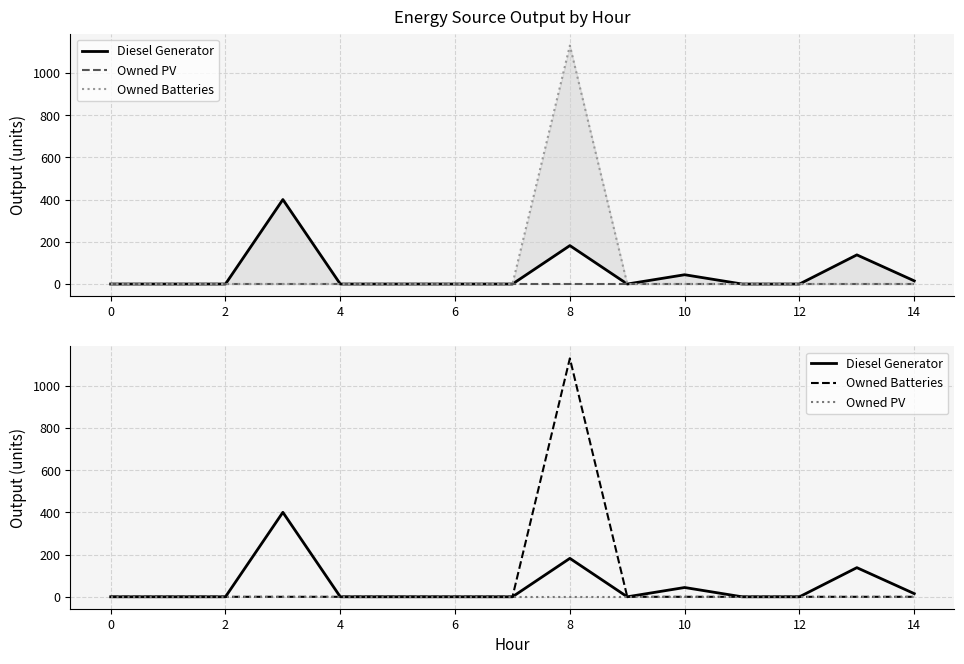

Reading left to right, extract all data points from this chart.

Diesel Generator: 0	0	0	400	0	0	0	0	182	0	44	0	0	138	15
Owned PV: 0	0	0	0	0	0	0	0	0	0	0	0	0	0	0
Owned Batteries: 0	0	0	0	0	0	0	0	1129	0	0	0	0	0	0